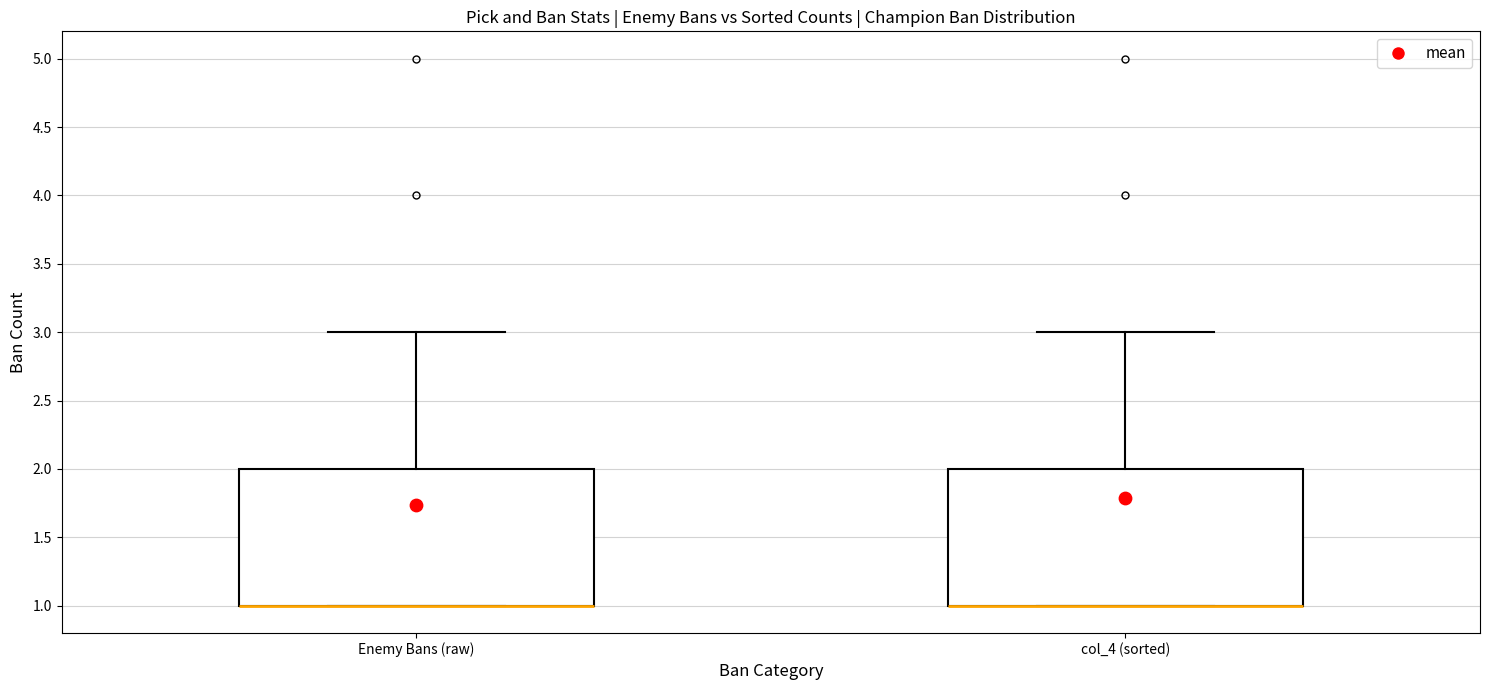

Reading left to right, read every box against the y-axis: the position of its median line, the range the box covers, and the ends of its whiskers. The values are not printed on the chart, so give them approximately, as read against the axis.

Enemy Bans (raw): median 1 (drawn on the box's lower edge), box 1 to 2, whiskers 1 to 3
col_4 (sorted): median 1 (drawn on the box's lower edge), box 1 to 2, whiskers 1 to 3